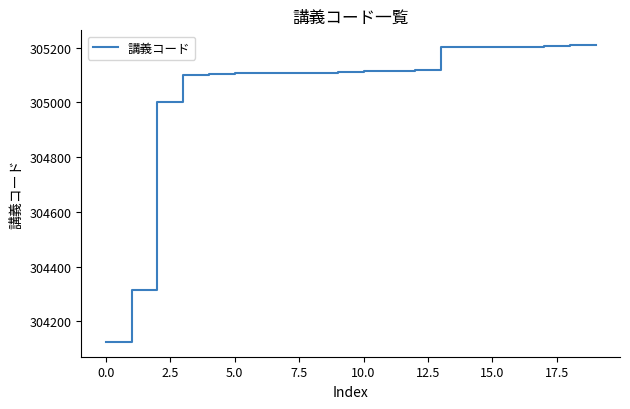

What is the greatest value displayed?

305209